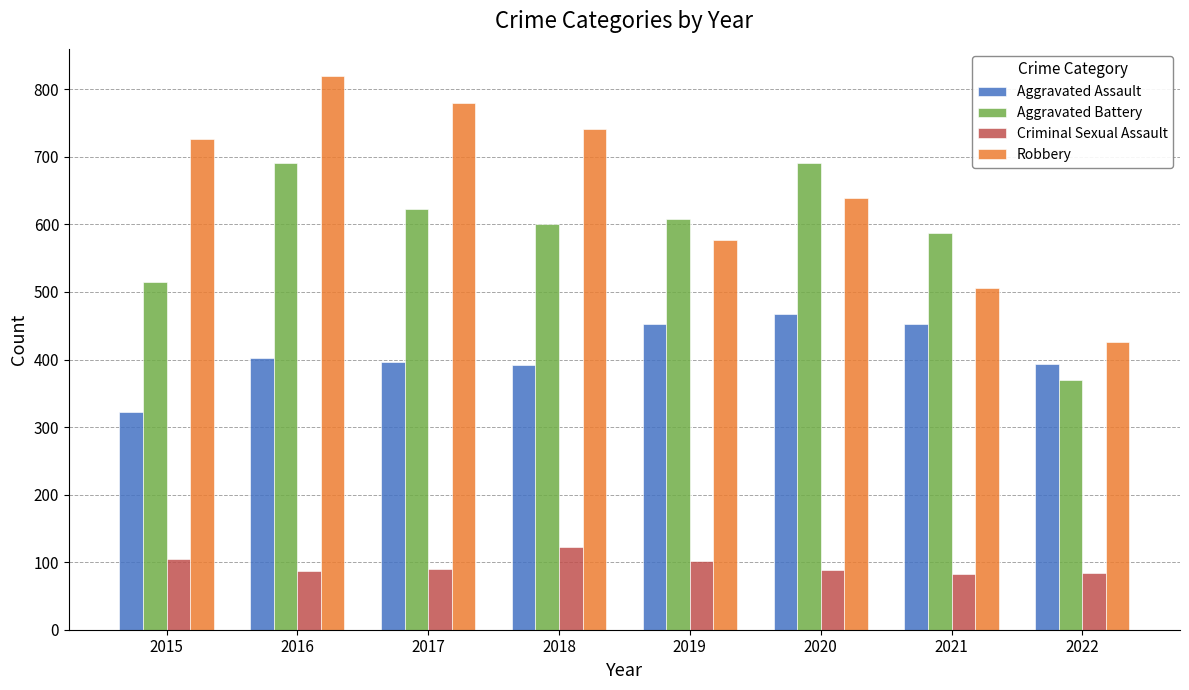

The value of Criminal Sexual Assault at 2019 is 102. True or false?

True